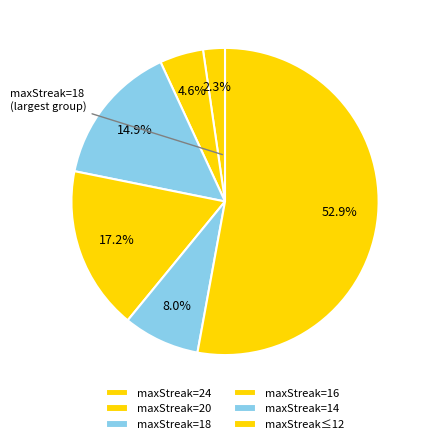

Count the number of slices in the pie.

6